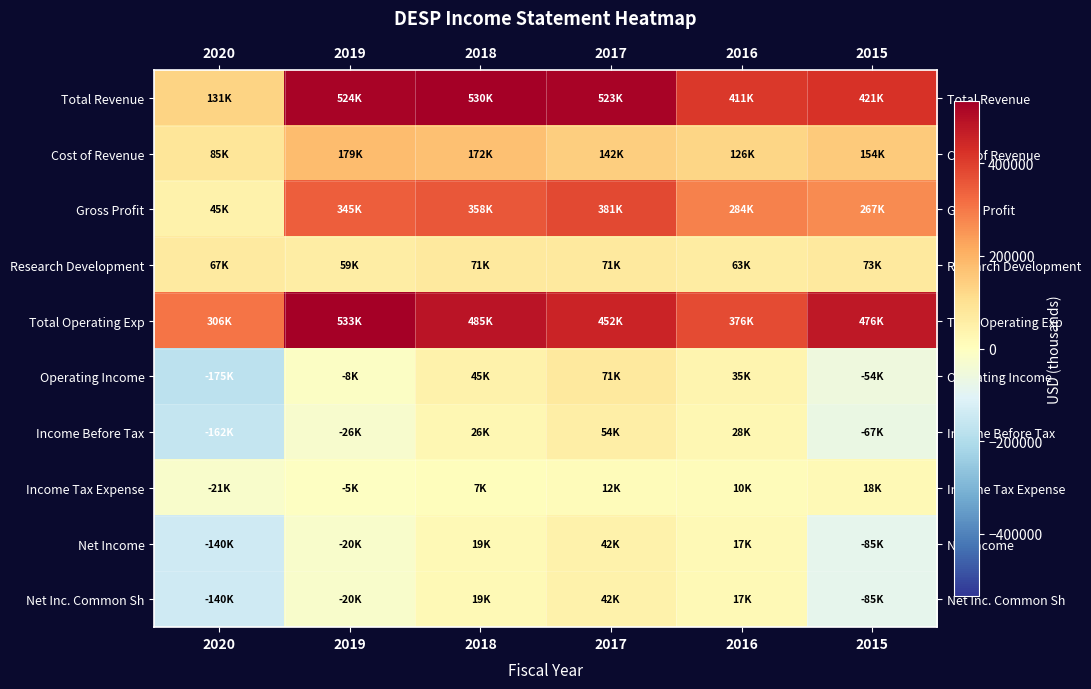

Between 2015 and 2017, which is larger?

2017